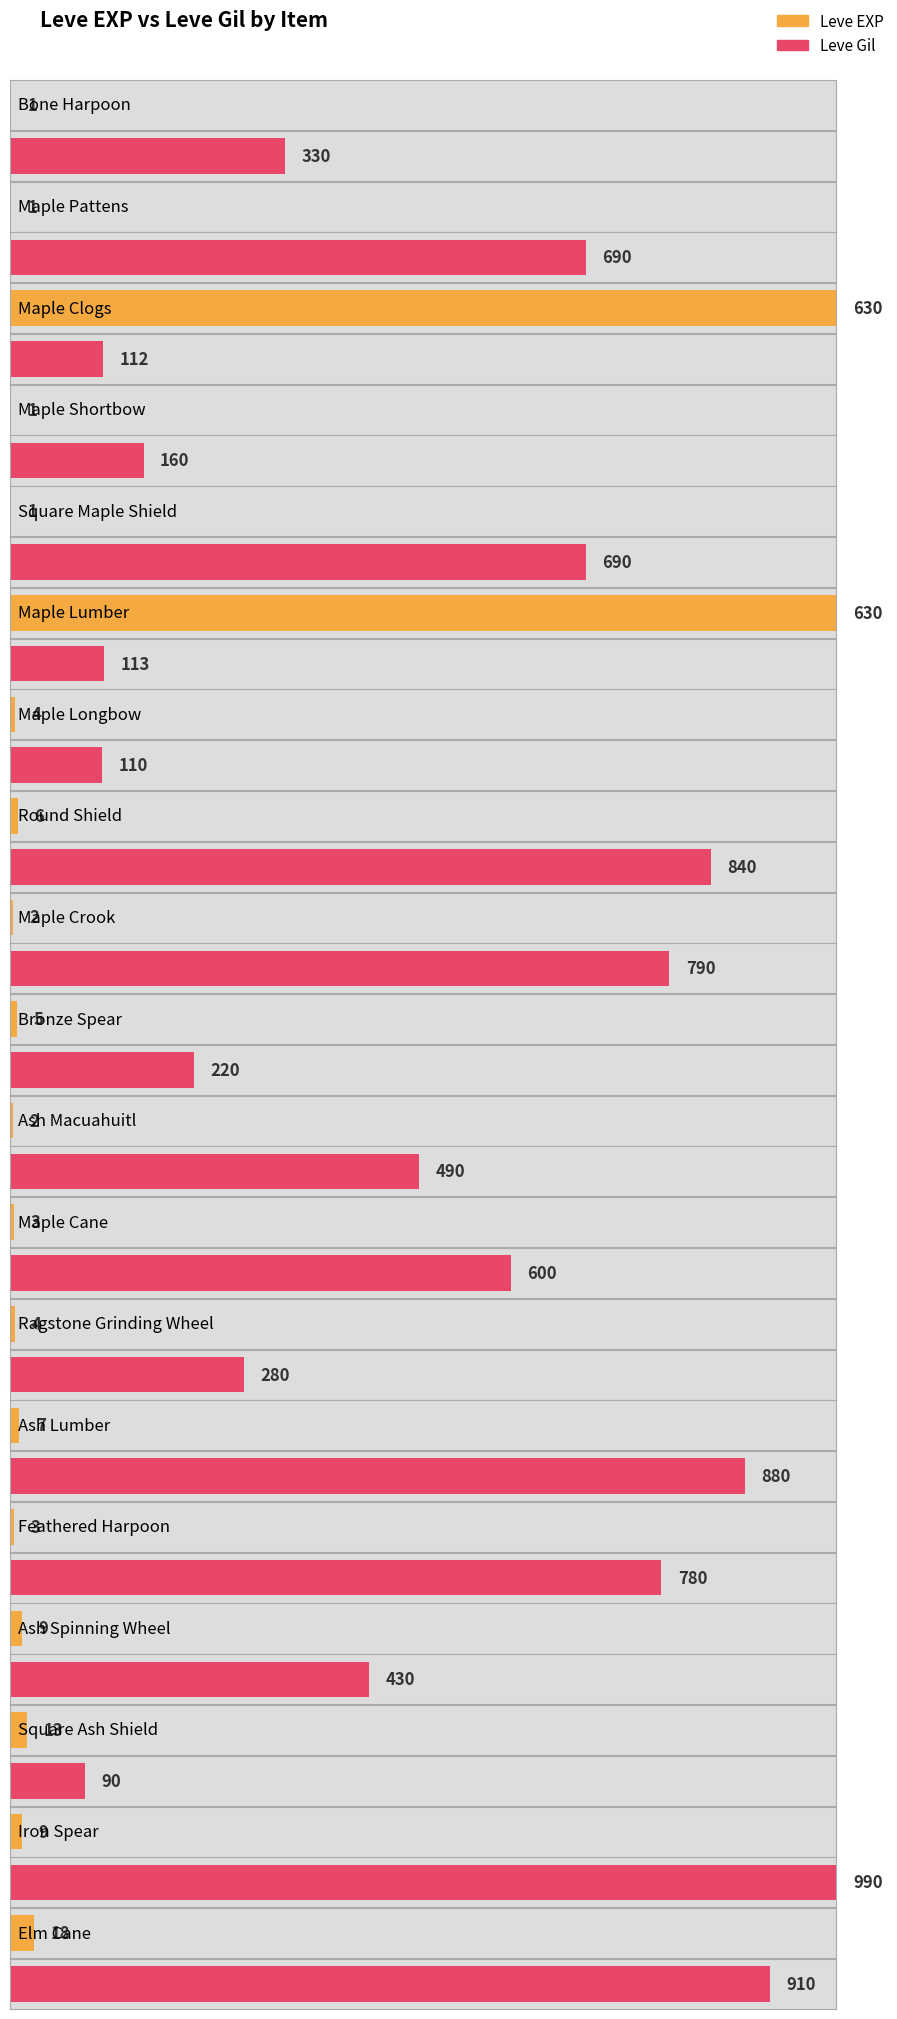

Reading left to right, what are all the values shown in this chart?

Leve EXP: 1	1	630	1	1	630	4	6	2	5	2	3	4	7	3	9	13	9	18
Leve Gil: 330	690	112	160	690	113	110	840	790	220	490	600	280	880	780	430	90	990	910